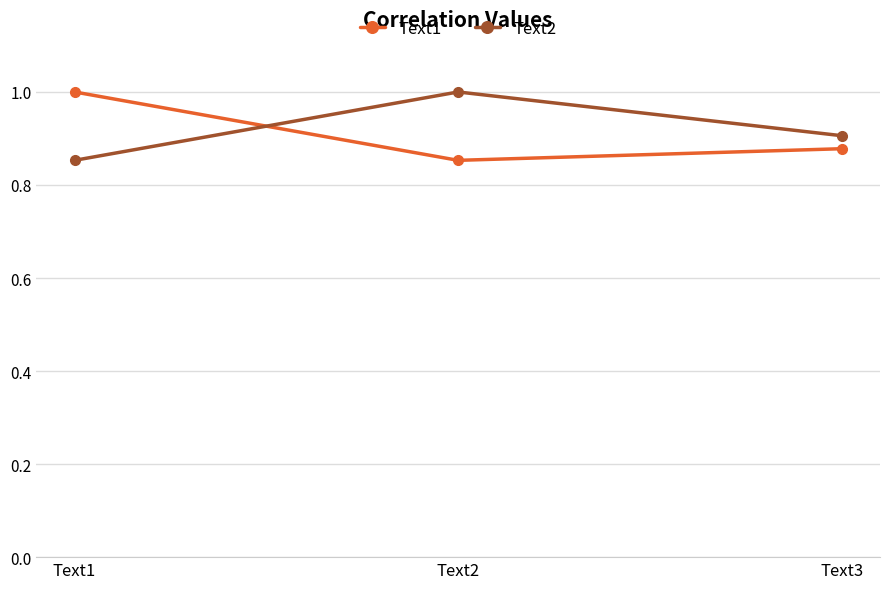

List the series in order of their overall mean, highest first.

Text2, Text1